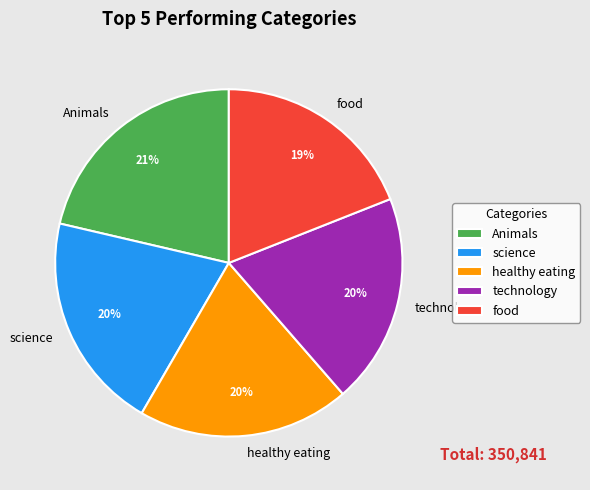

True or false: Animals accounts for 21% of the total.

True